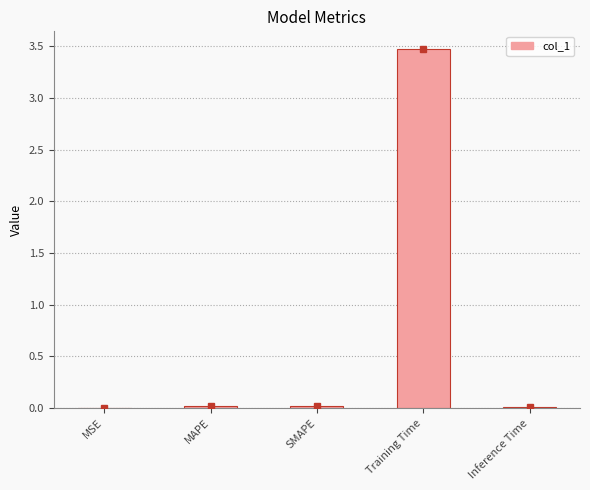

Which label corresponds to the largest value in the chart?

Training Time